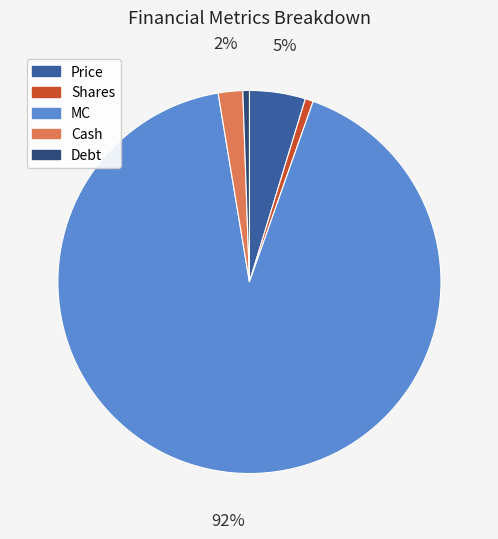

Count the number of slices in the pie.

5